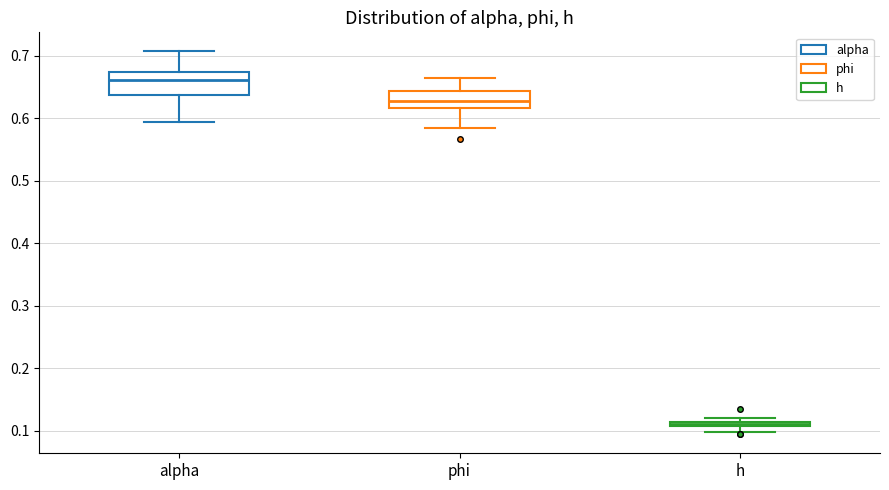

Which box has the lowest median line?

h